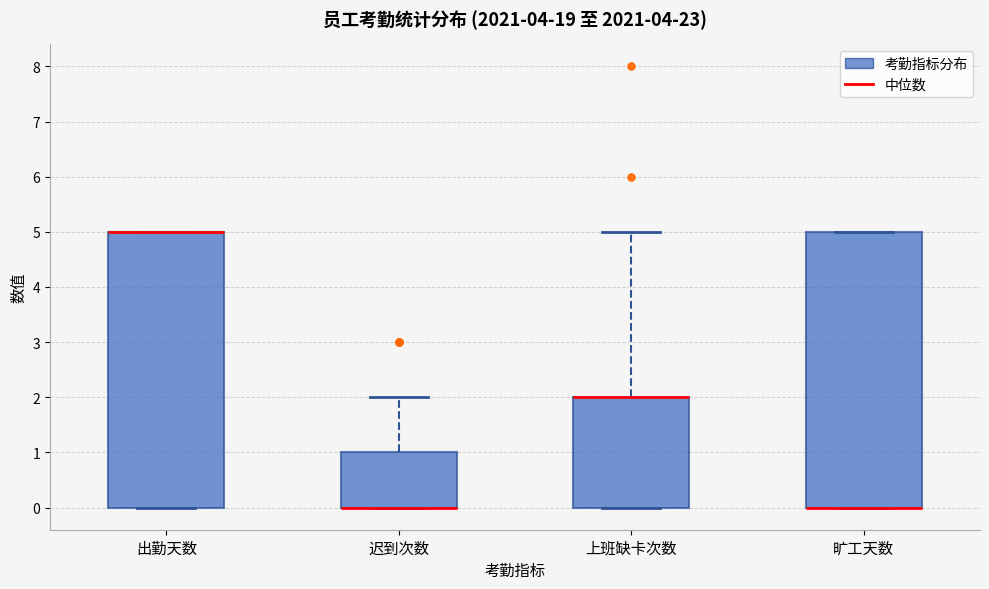

Reading left to right, transcribe this box plot: for each box, give where its median line is, the range the box spans, and where its two whiskers end, as read against the y-axis. The values are not printed on the chart, so give them approximately, as read against the axis.

出勤天数: median 5 (drawn on the box's upper edge), box 0 to 5, whiskers 0 to 5
迟到次数: median 0 (drawn on the box's lower edge), box 0 to 1, whiskers 0 to 2
上班缺卡次数: median 2 (drawn on the box's upper edge), box 0 to 2, whiskers 0 to 5
旷工天数: median 0 (drawn on the box's lower edge), box 0 to 5, whiskers 0 to 5